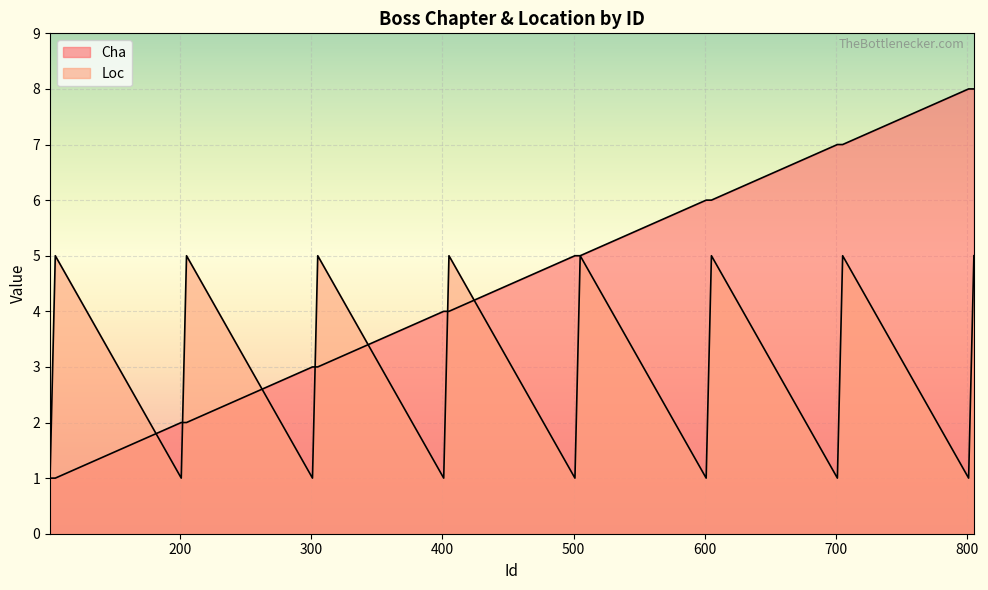

What is the total value across all series at 402?

6